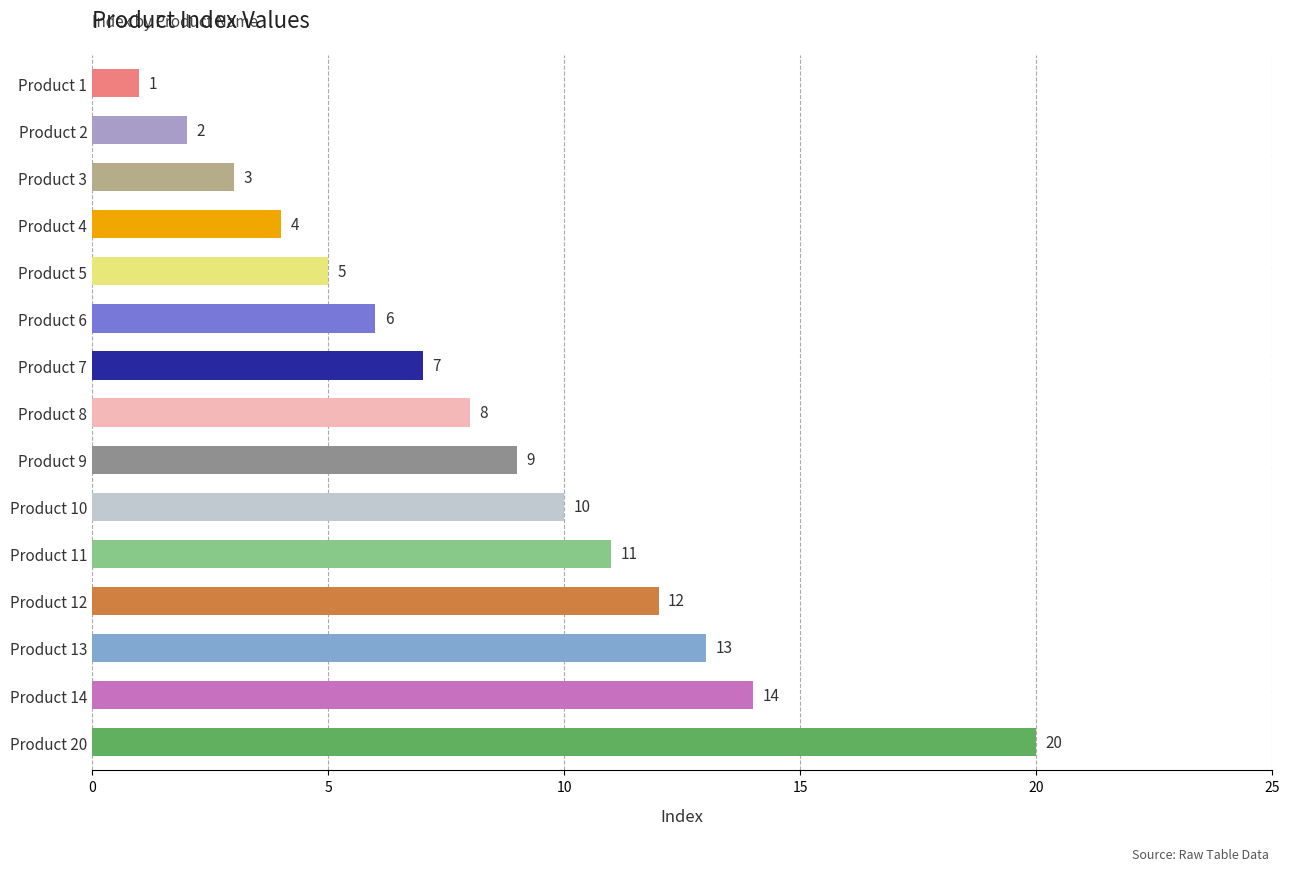

How many values are below 8?

7